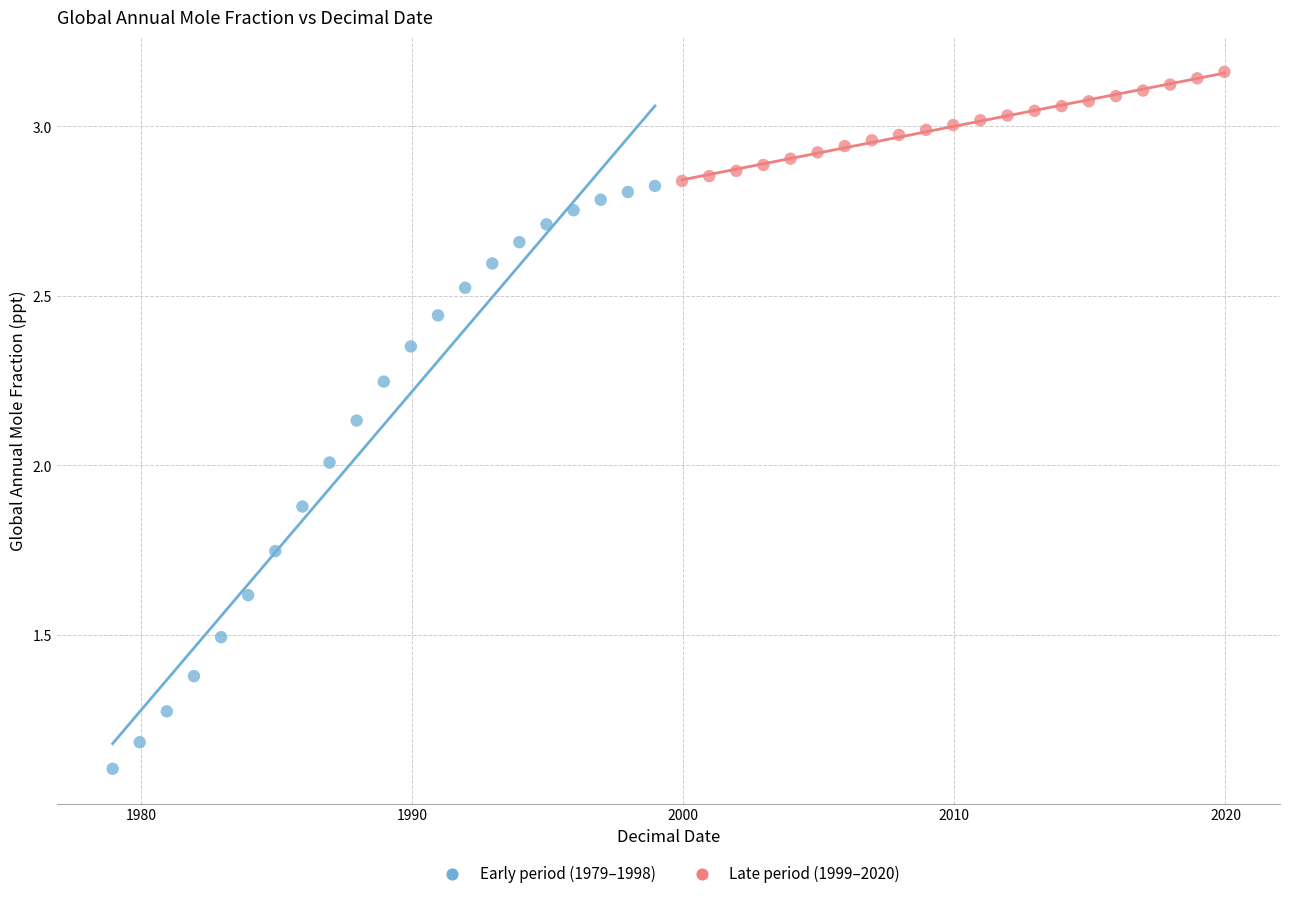

Which series has the widest spread of Y values?

Early period (1979–1998)